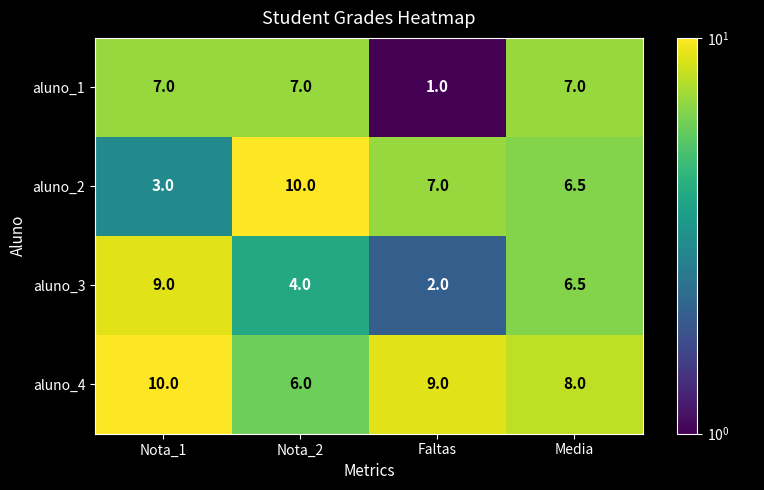

The value of aluno_3 at Nota_2 is 5.5. True or false?

False